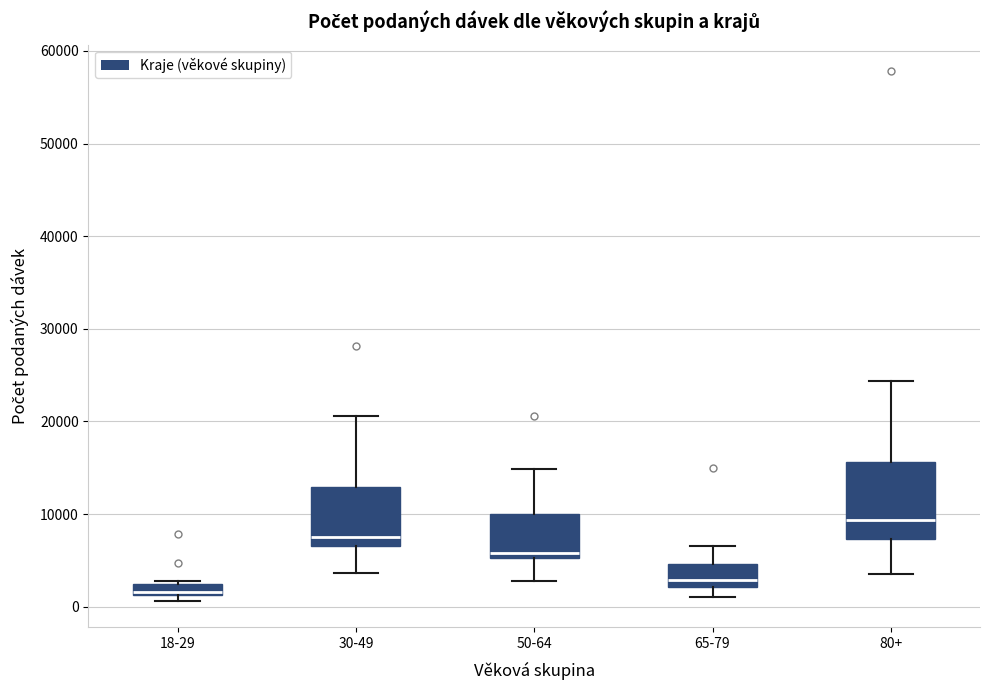

Which box has the highest median line?

80+